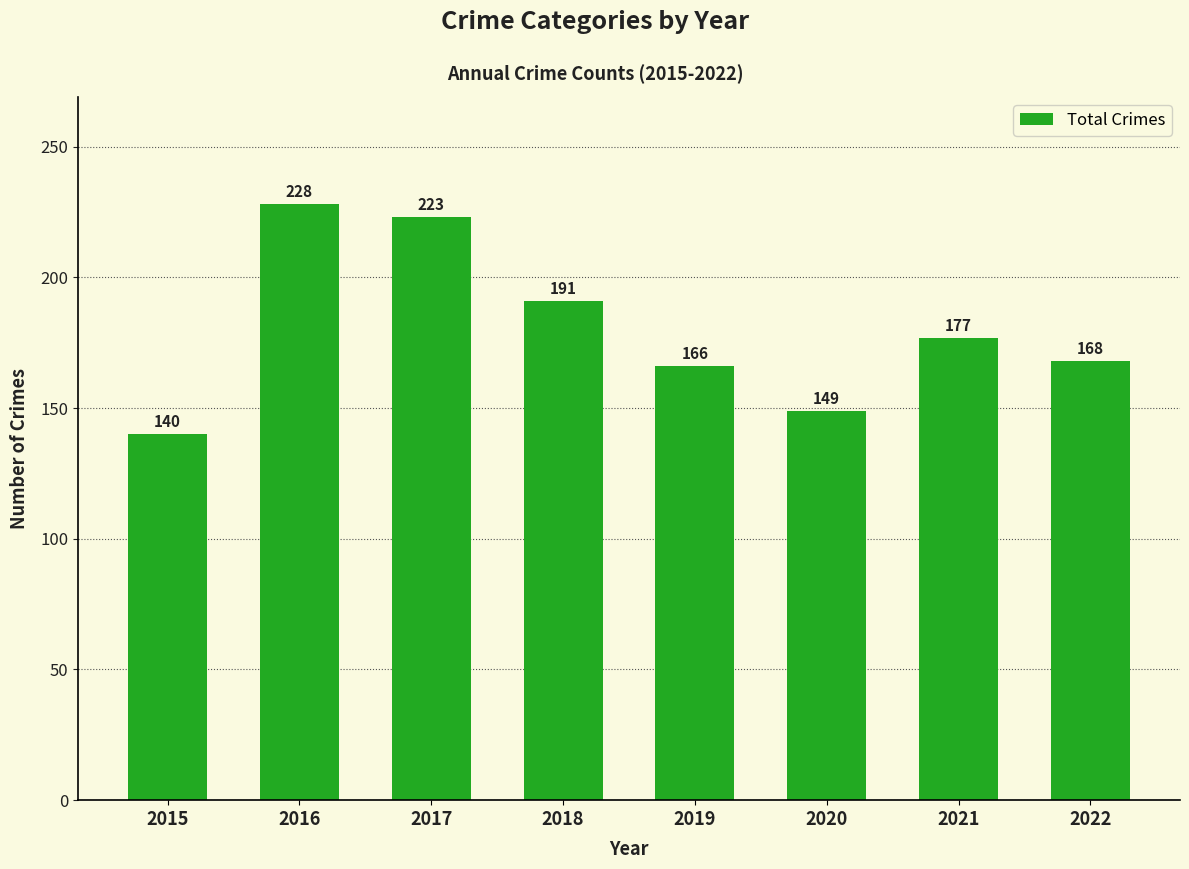

Reading left to right, extract all data points from this chart.

140	228	223	191	166	149	177	168